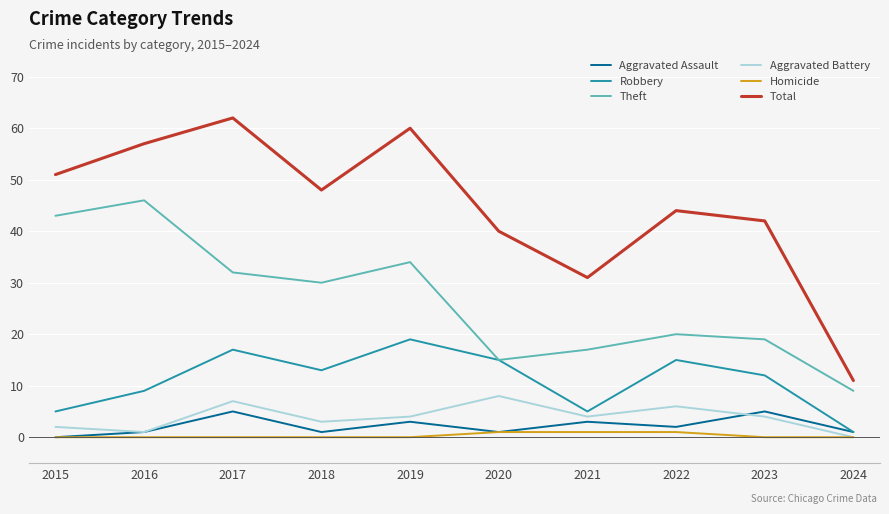

Reading right to left, what are all the values shown in this chart?

Aggravated Assault: 2024=1	2023=5	2022=2	2021=3	2020=1	2019=3	2018=1	2017=5	2016=1	2015=0
Robbery: 2024=1	2023=12	2022=15	2021=5	2020=15	2019=19	2018=13	2017=17	2016=9	2015=5
Theft: 2024=9	2023=19	2022=20	2021=17	2020=15	2019=34	2018=30	2017=32	2016=46	2015=43
Aggravated Battery: 2024=0	2023=4	2022=6	2021=4	2020=8	2019=4	2018=3	2017=7	2016=1	2015=2
Homicide: 2024=0	2023=0	2022=1	2021=1	2020=1	2019=0	2018=0	2017=0	2016=0	2015=0
Total: 2024=11	2023=42	2022=44	2021=31	2020=40	2019=60	2018=48	2017=62	2016=57	2015=51